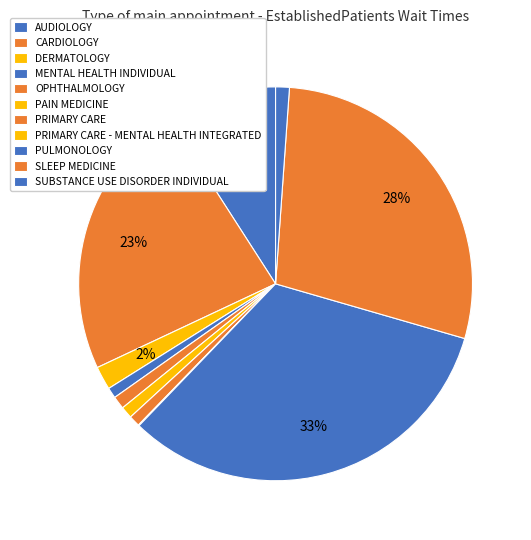

Is it true that MENTAL HEALTH INDIVIDUAL is 11% of the pie?

False